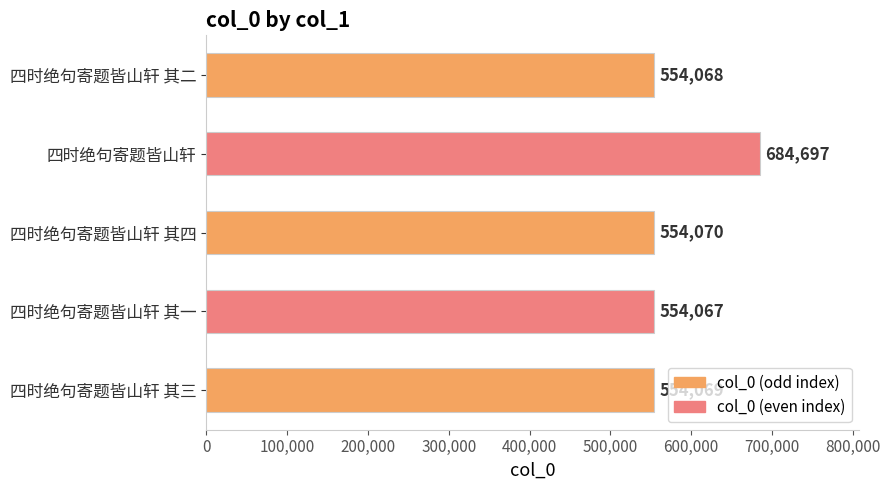

What is the average value?

580194